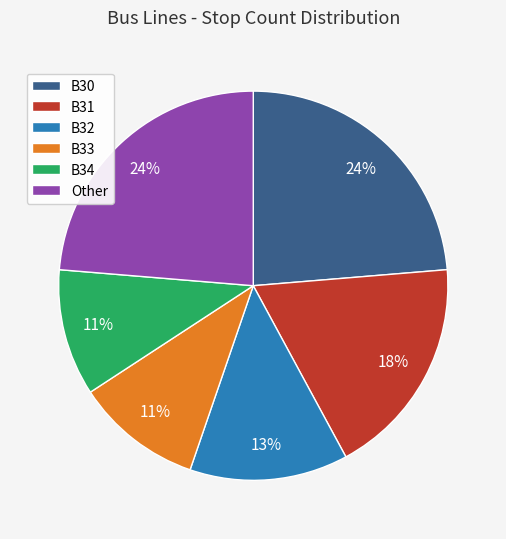

Is B33 the majority of the pie?

No